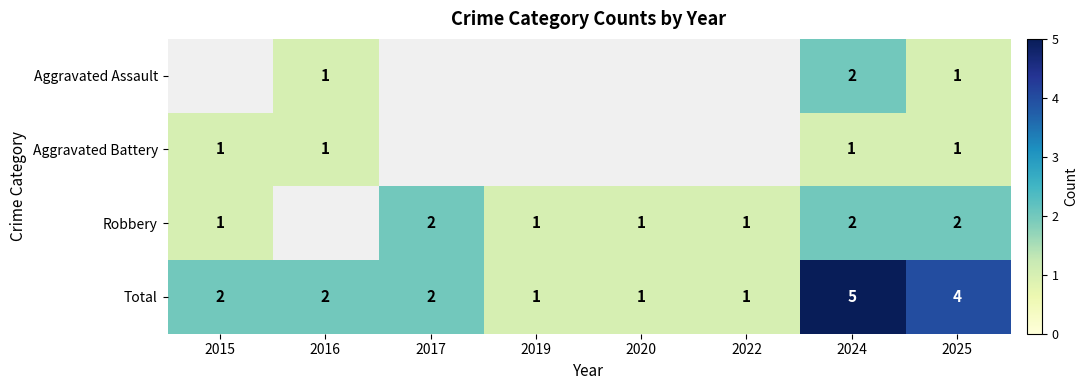

The Aggravated Battery series shows 0.5 at 2016. True or false?

False